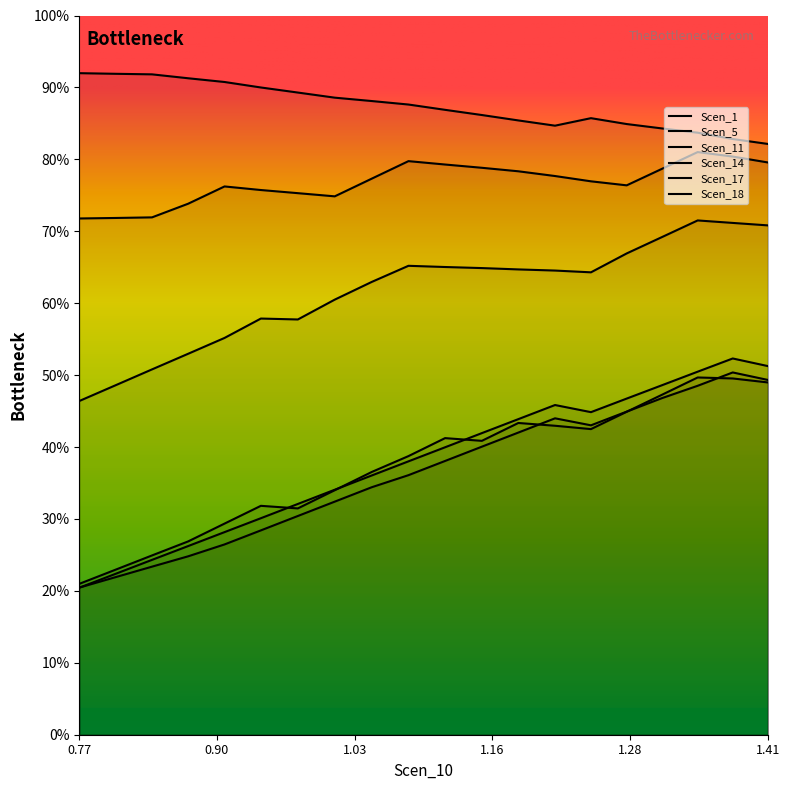

How many times do Scen_14 and Scen_11 cross each other?

1